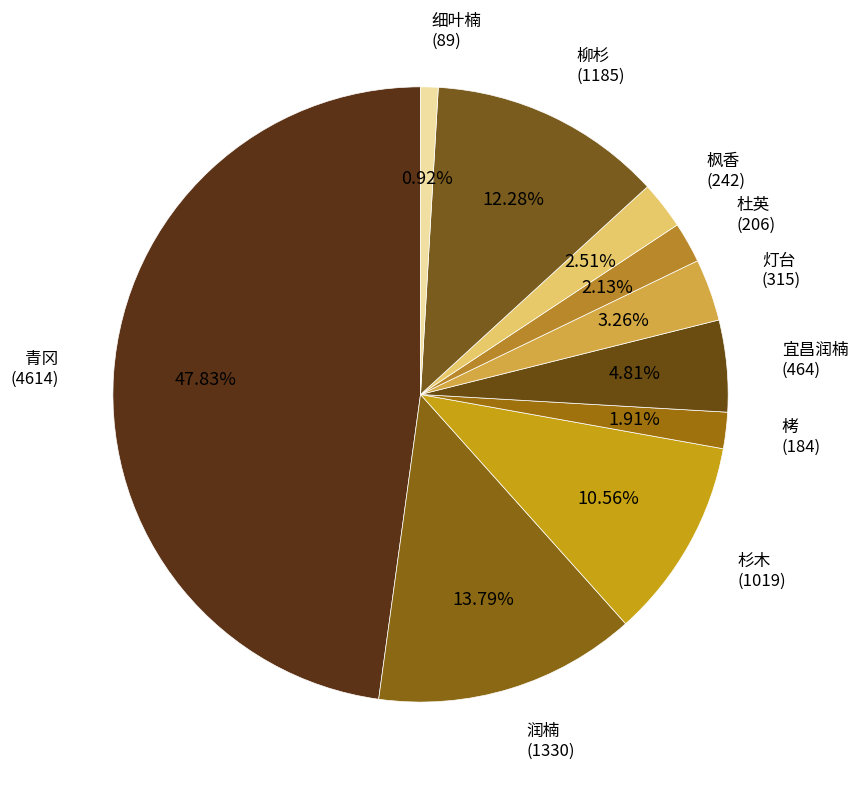

What is the smallest slice in the pie chart?

细叶楠